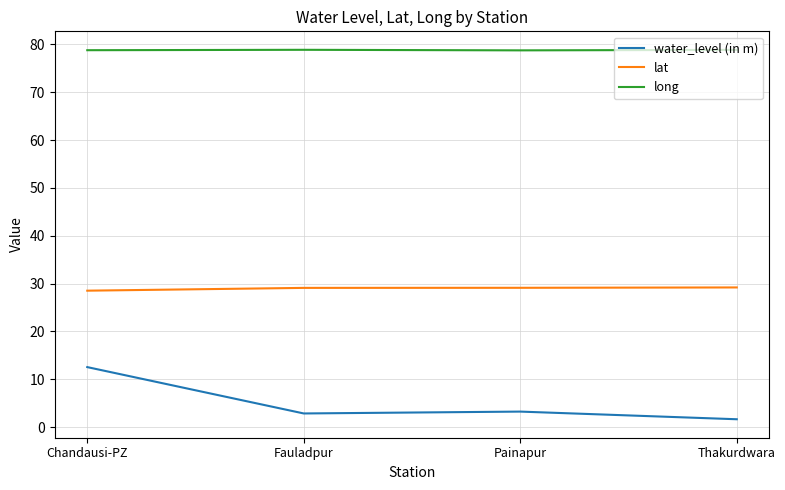

True or false: water_level (in m) and lat cross at least once.

False